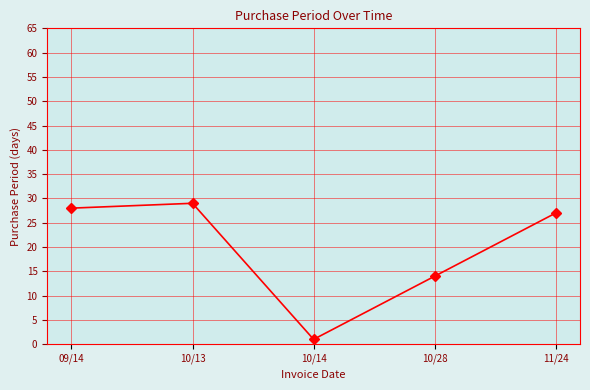

What is the difference between the values at 10/28 and 09/14?

14